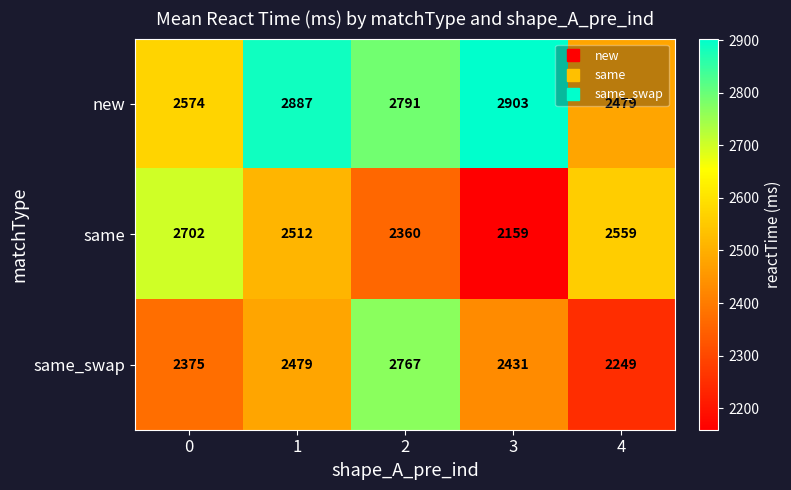

The new series shows 891 at 2. True or false?

False